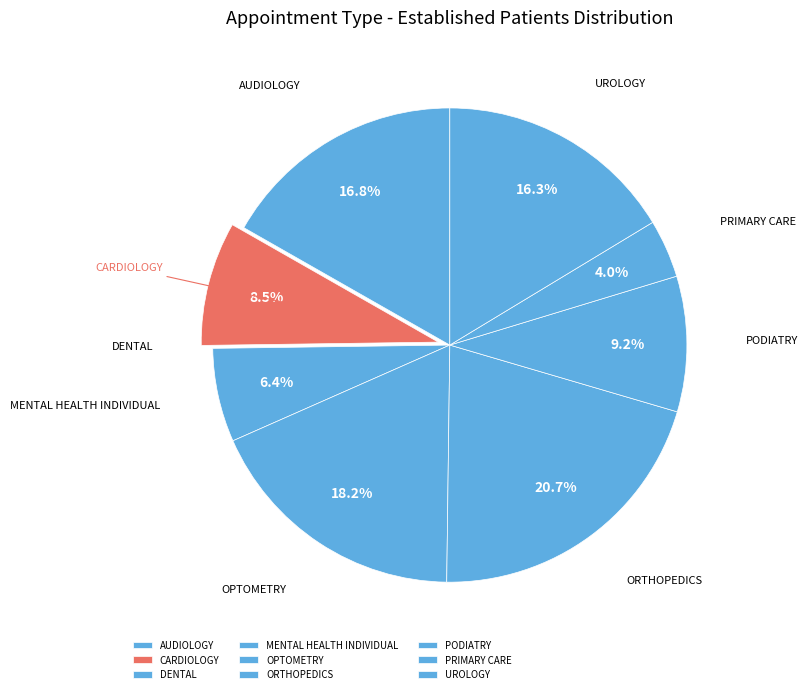

To the nearest percent, what portion does MENTAL HEALTH INDIVIDUAL represent?

6%